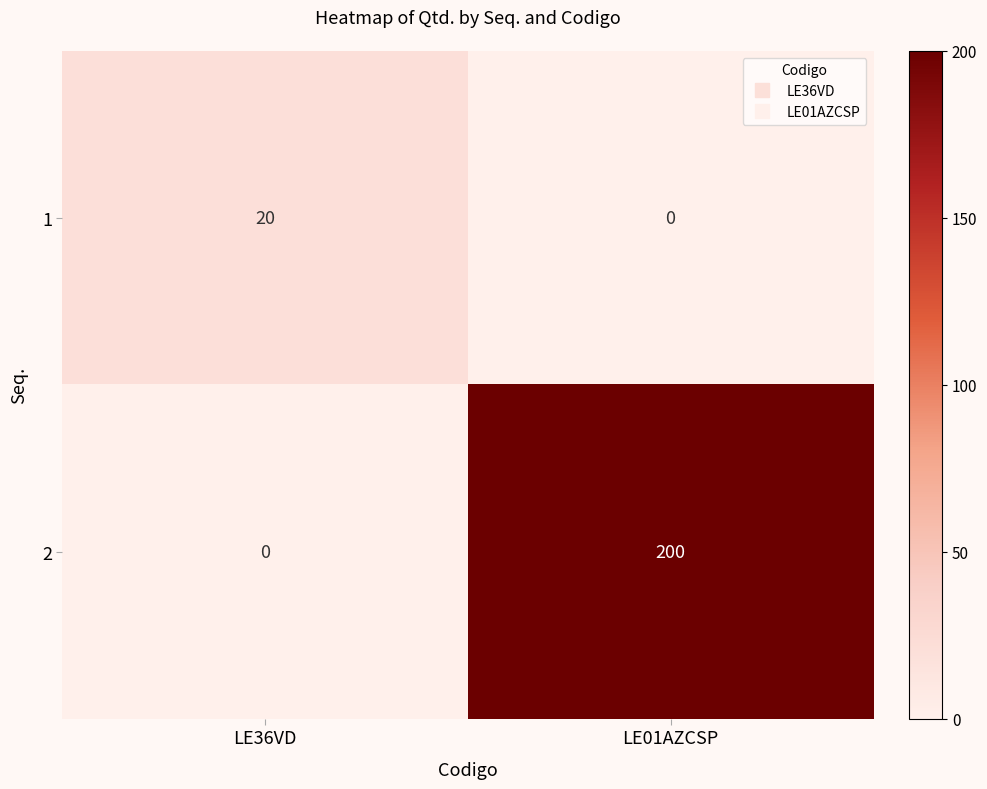

Reading right to left, transcribe all the data shown in this chart.

1: 0	20
2: 200	0